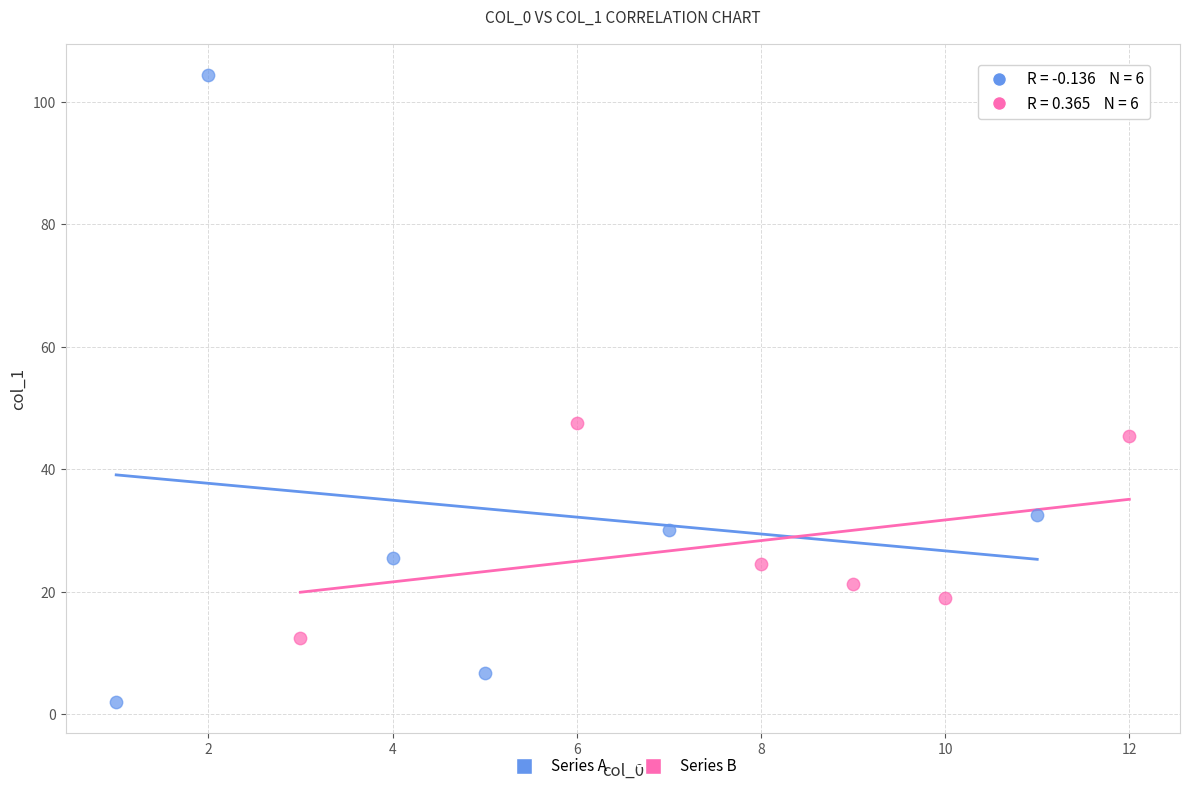

Which series reaches the minimum Y coordinate?

Series A